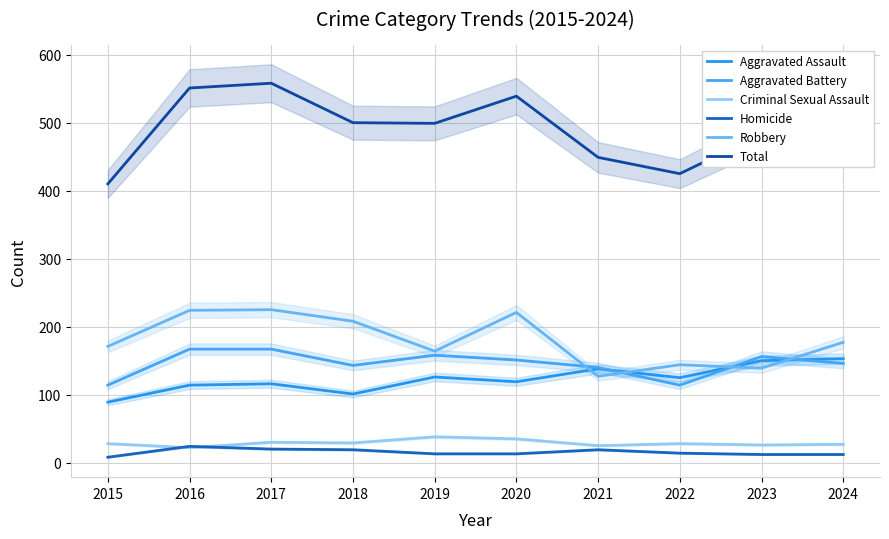

True or false: Robbery has a value of 225 at 2017.

True